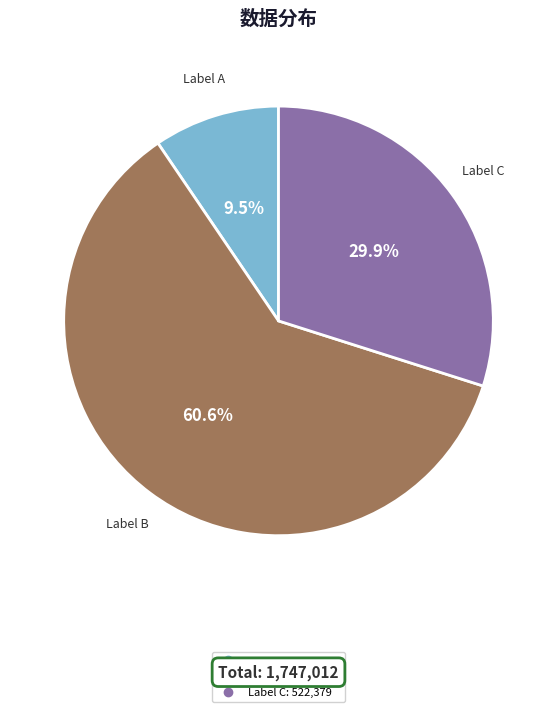

Count the number of slices in the pie.

3